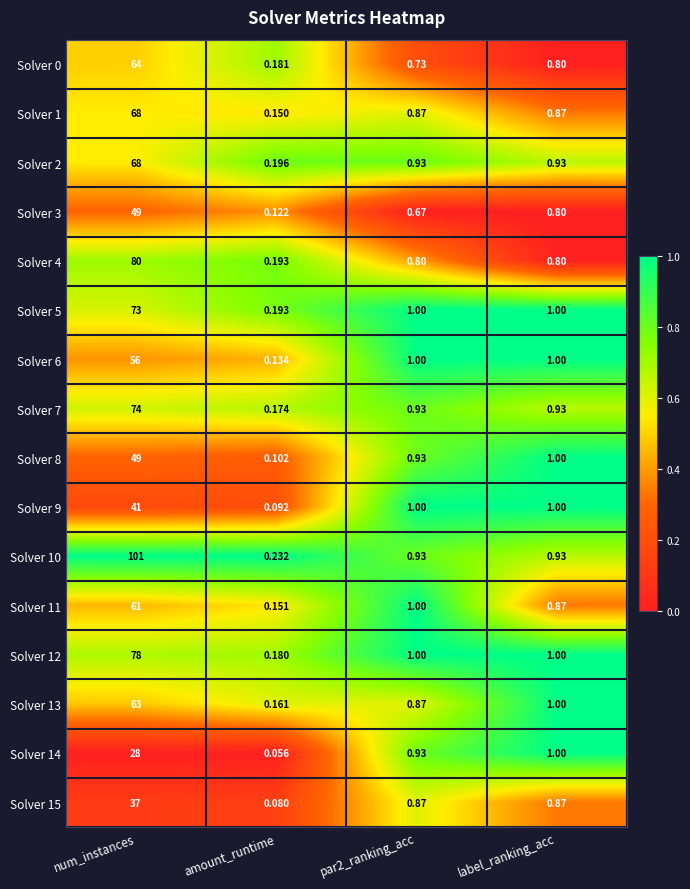

At which category is the sum across all series the highest?

num_instances